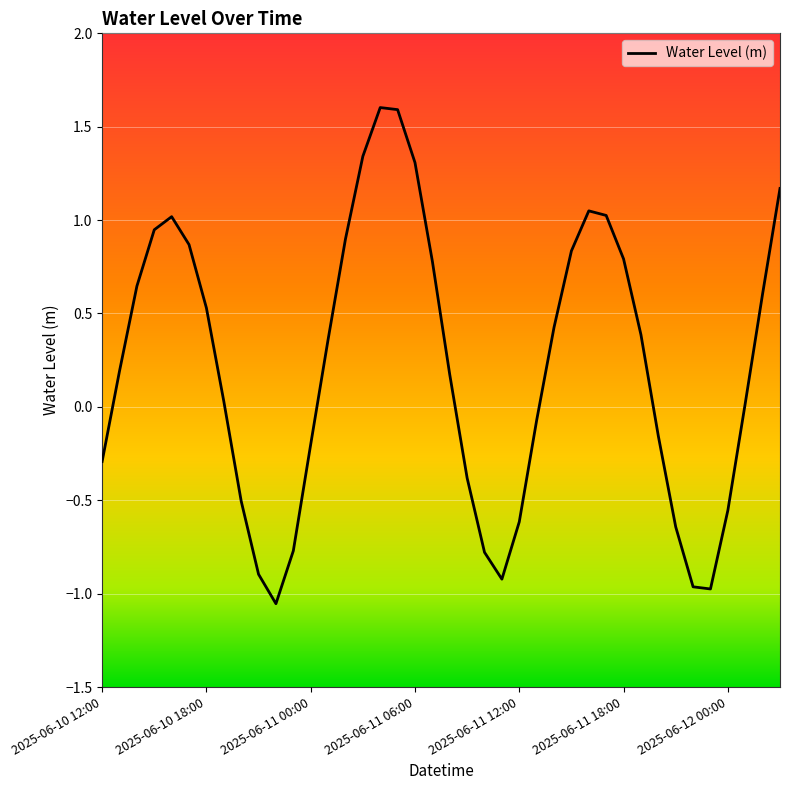

What is the difference between the maximum and minimum values?

2.7